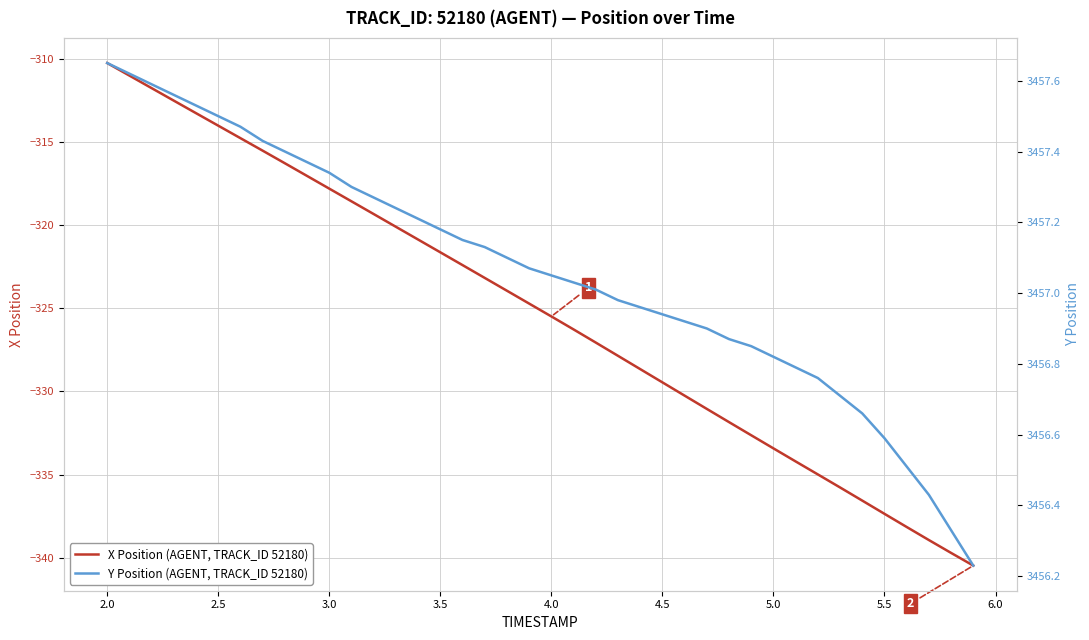

True or false: Y Position (AGENT, TRACK_ID 52180) has more than 0 points higher than both neighbors.

False